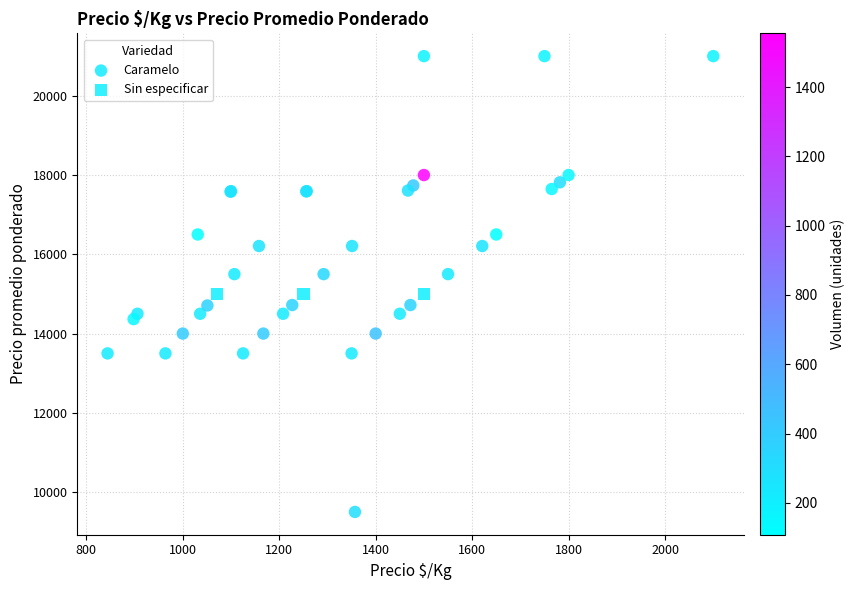

Which series reaches the minimum Y coordinate?

Caramelo